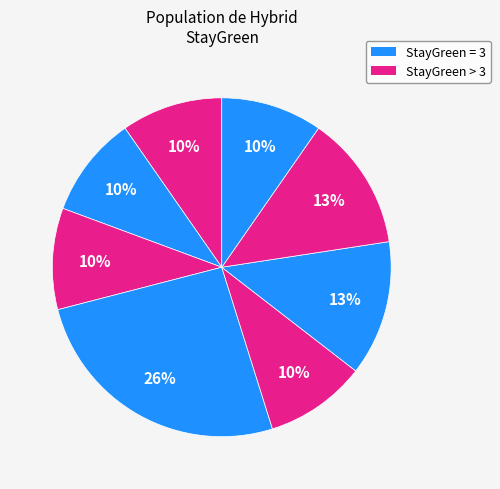

How many slices are in this pie chart?

8